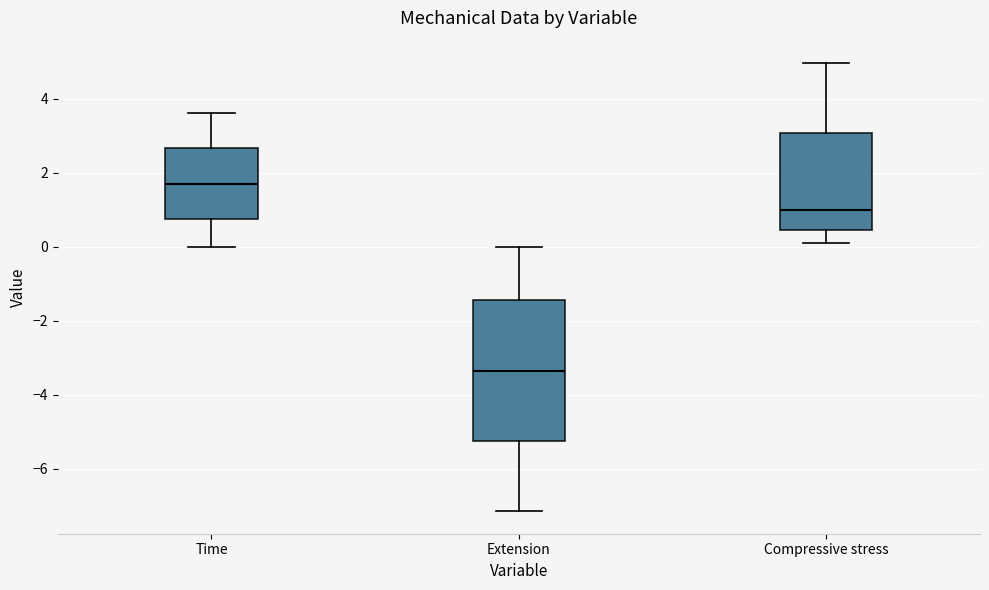

Reading left to right, read every box against the y-axis: the position of its median line, the range the box covers, and the ends of its whiskers. The values are not printed on the chart, so give them approximately, as read against the axis.

Time: median 1.8, box 0.8 to 2.6, whiskers 0.0 to 3.6
Extension: median -3.4, box -5.2 to -1.4, whiskers -7.2 to 0.0
Compressive stress: median 1.0, box 0.4 to 3.0, whiskers 0.0 to 5.0